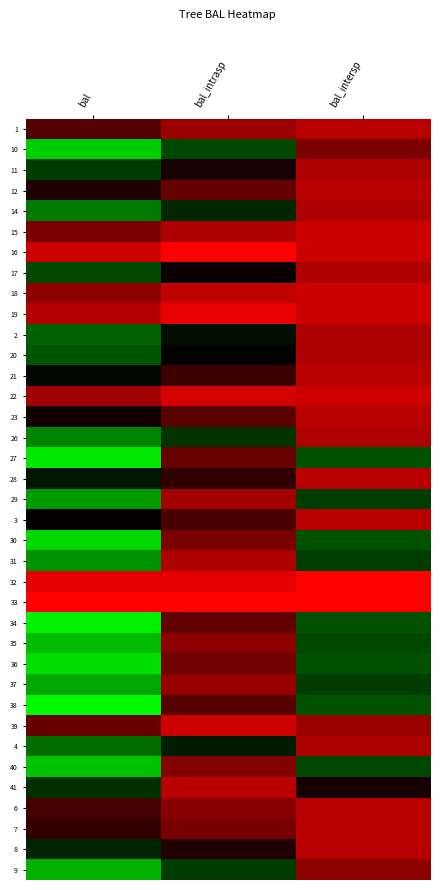

Rank the series by their maximum value, from lowest to highest.

33, 32, 16, 19, 22, 18, 15, 39, 1, 6, 7, 12, 23, 3, 21, 28, 8, 41, 11, 17, 20, 2, 4, 14, 26, 31, 29, 37, 9, 35, 40, 10, 30, 36, 27, 34, 38